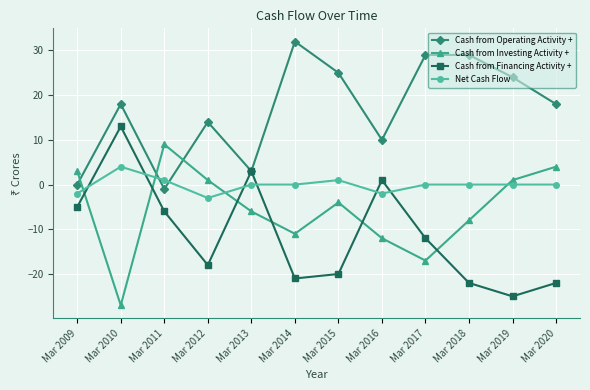

Reading left to right, transcribe all the data shown in this chart.

Cash from Operating Activity +: Mar 2009=0	Mar 2010=18	Mar 2011=-1	Mar 2012=14	Mar 2013=3	Mar 2014=32	Mar 2015=25	Mar 2016=10	Mar 2017=29	Mar 2018=29	Mar 2019=24	Mar 2020=18
Cash from Investing Activity +: Mar 2009=3	Mar 2010=-27	Mar 2011=9	Mar 2012=1	Mar 2013=-6	Mar 2014=-11	Mar 2015=-4	Mar 2016=-12	Mar 2017=-17	Mar 2018=-8	Mar 2019=1	Mar 2020=4
Cash from Financing Activity +: Mar 2009=-5	Mar 2010=13	Mar 2011=-6	Mar 2012=-18	Mar 2013=3	Mar 2014=-21	Mar 2015=-20	Mar 2016=1	Mar 2017=-12	Mar 2018=-22	Mar 2019=-25	Mar 2020=-22
Net Cash Flow: Mar 2009=-2	Mar 2010=4	Mar 2011=1	Mar 2012=-3	Mar 2013=0	Mar 2014=0	Mar 2015=1	Mar 2016=-2	Mar 2017=0	Mar 2018=0	Mar 2019=0	Mar 2020=0